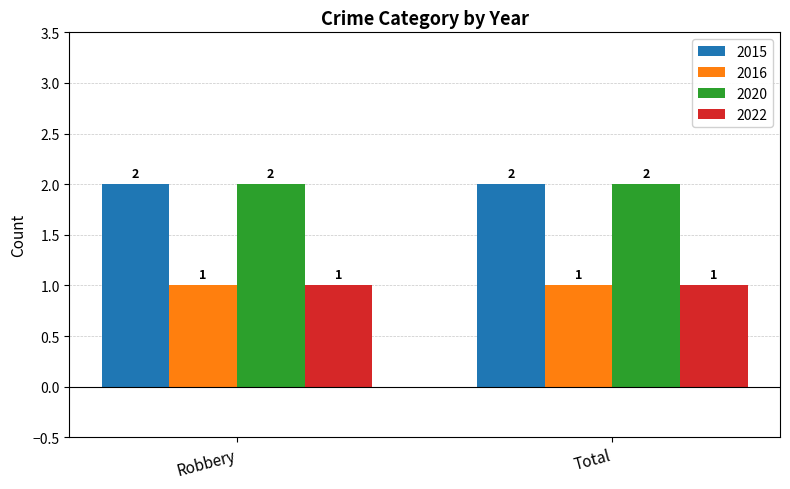

What is the sum of all 2020 values?

4